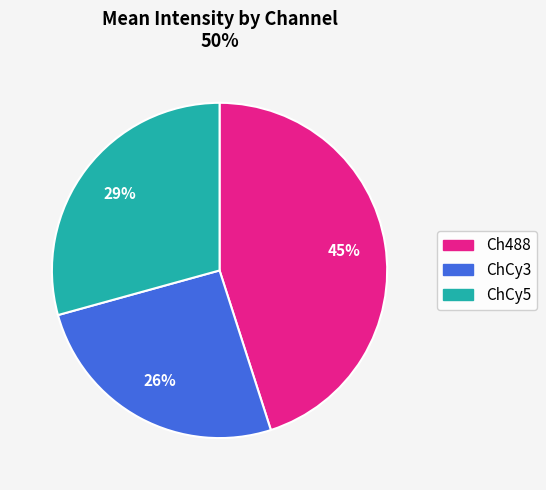

True or false: ChCy3 accounts for 11% of the total.

False